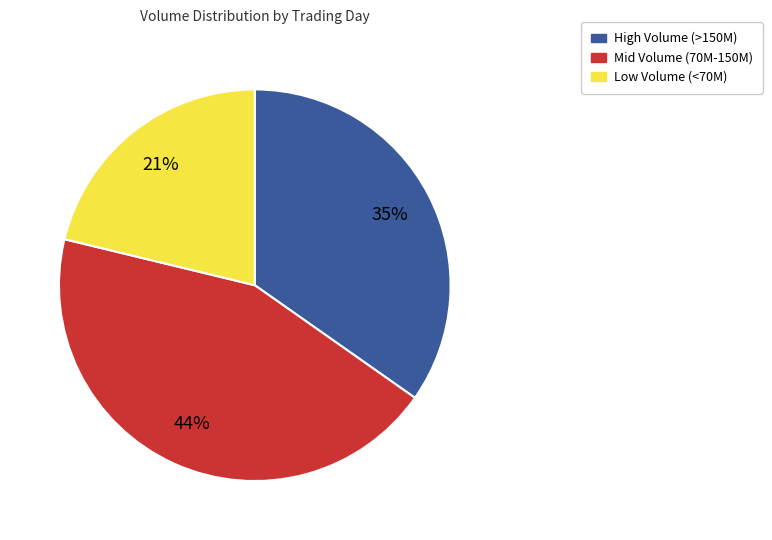

Rank the categories by value from lowest to highest.

Low Volume (<70M), High Volume (>150M), Mid Volume (70M-150M)